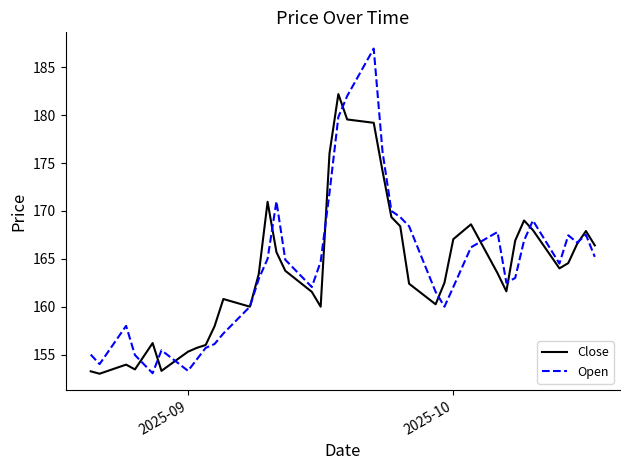

What is the minimum value shown in the chart?

153.0